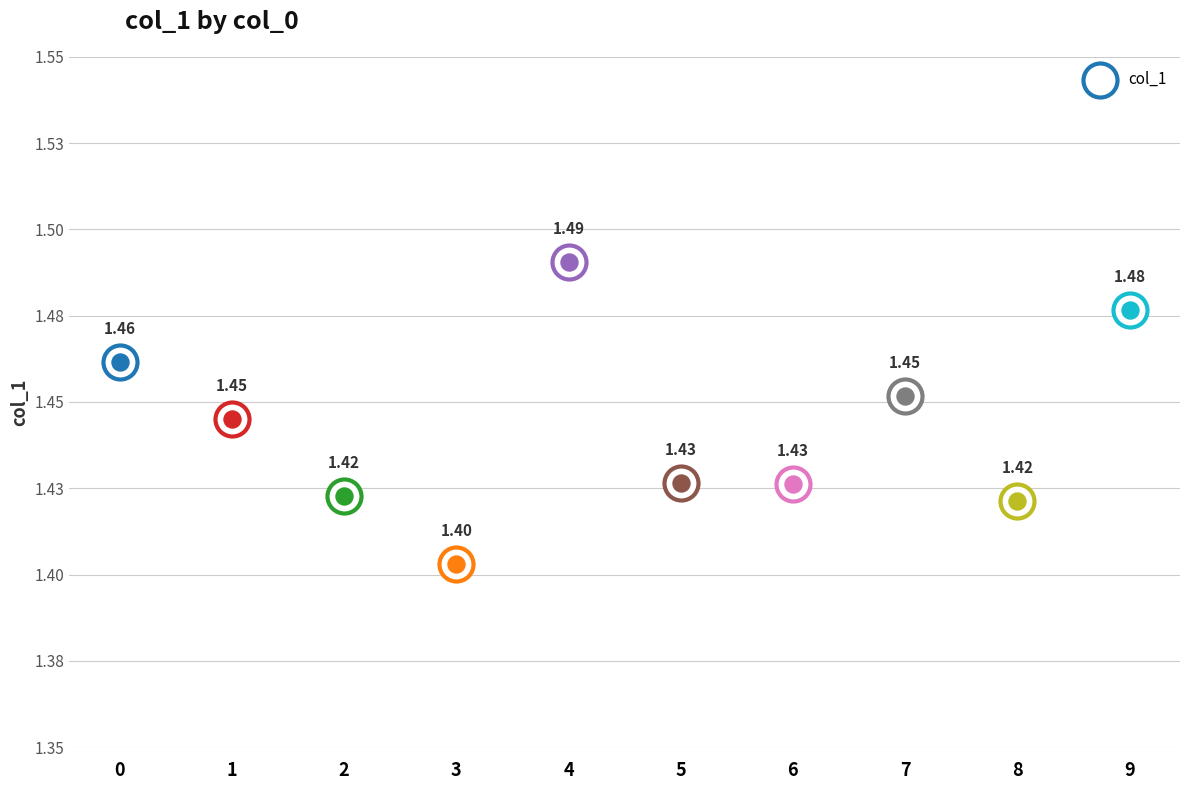

What is the ratio of the value at 4 to the value at 0?

1.0